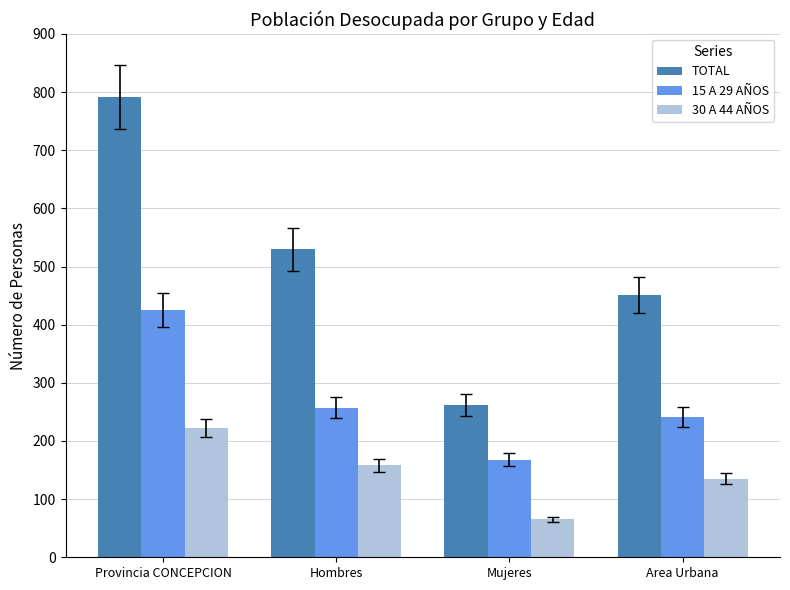

Are the bars horizontal?

No